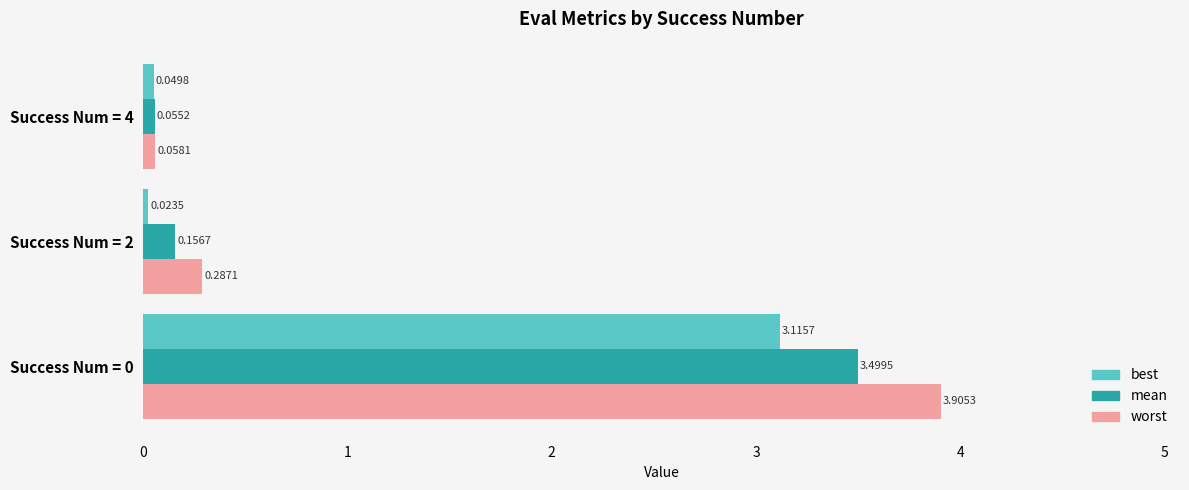

Which series has the widest spread of values?

worst